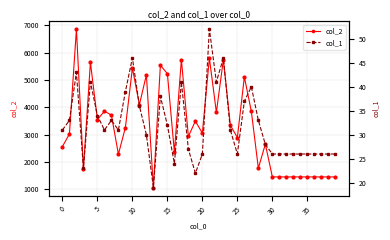

The value of col_2 at 25 is 2896. True or false?

True